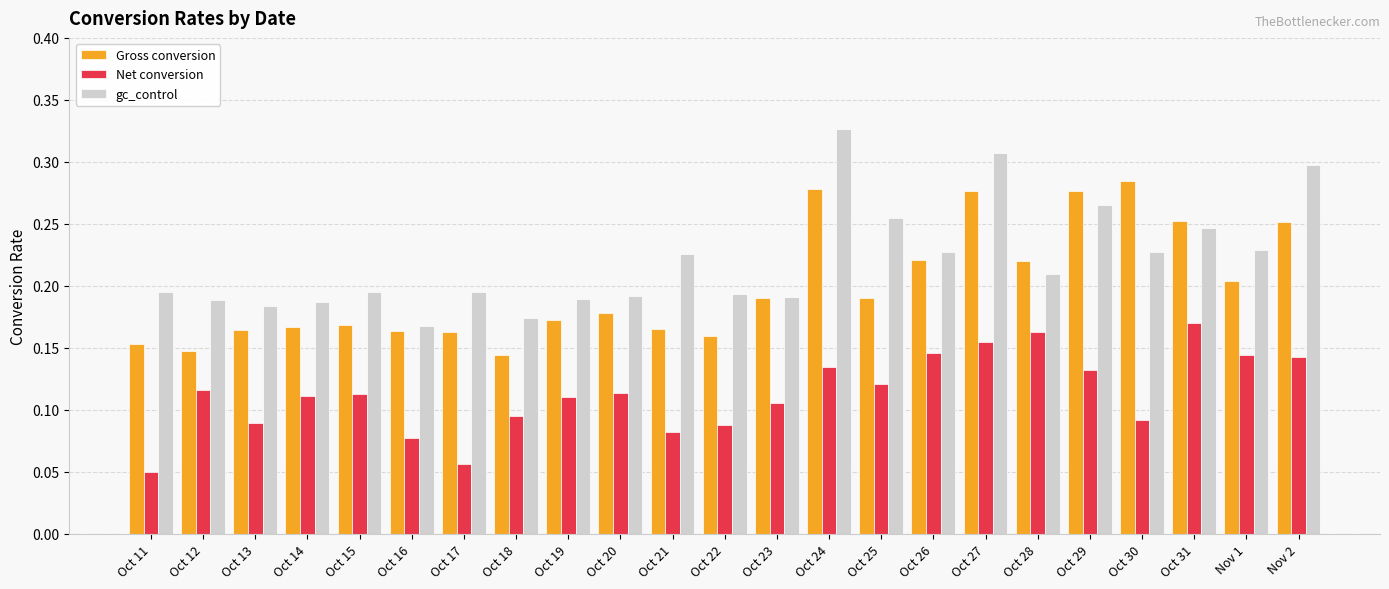

Rank the series at Oct 26 from lowest to highest value.

Net conversion, Gross conversion, gc_control